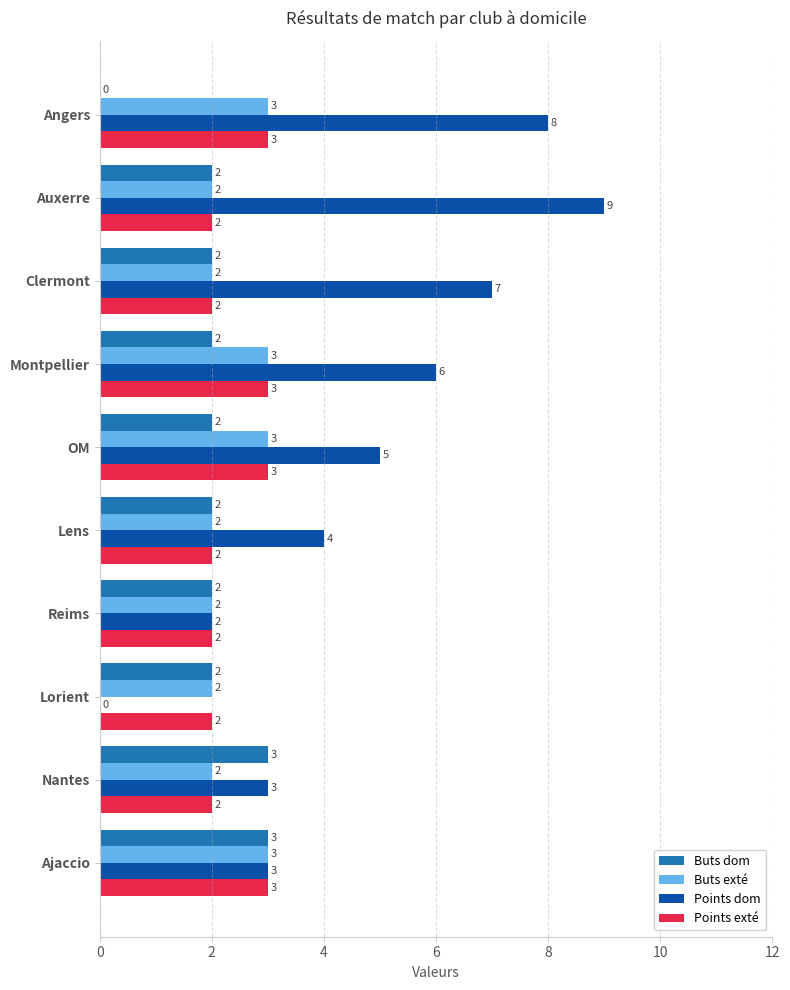

Which series has the largest range (max minus min)?

Points dom